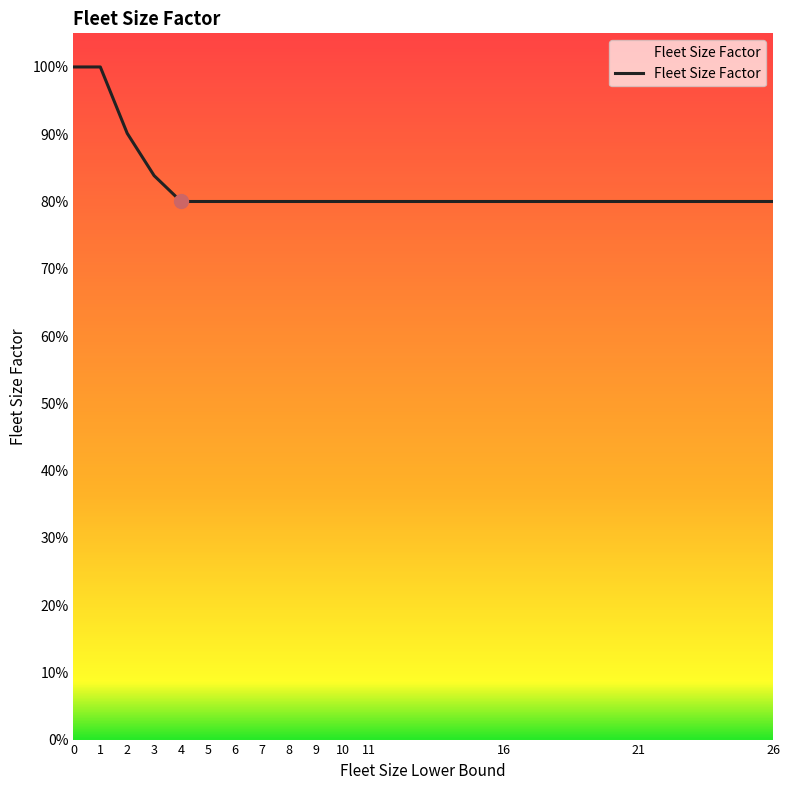

What is the approximate value at 3?

0.8